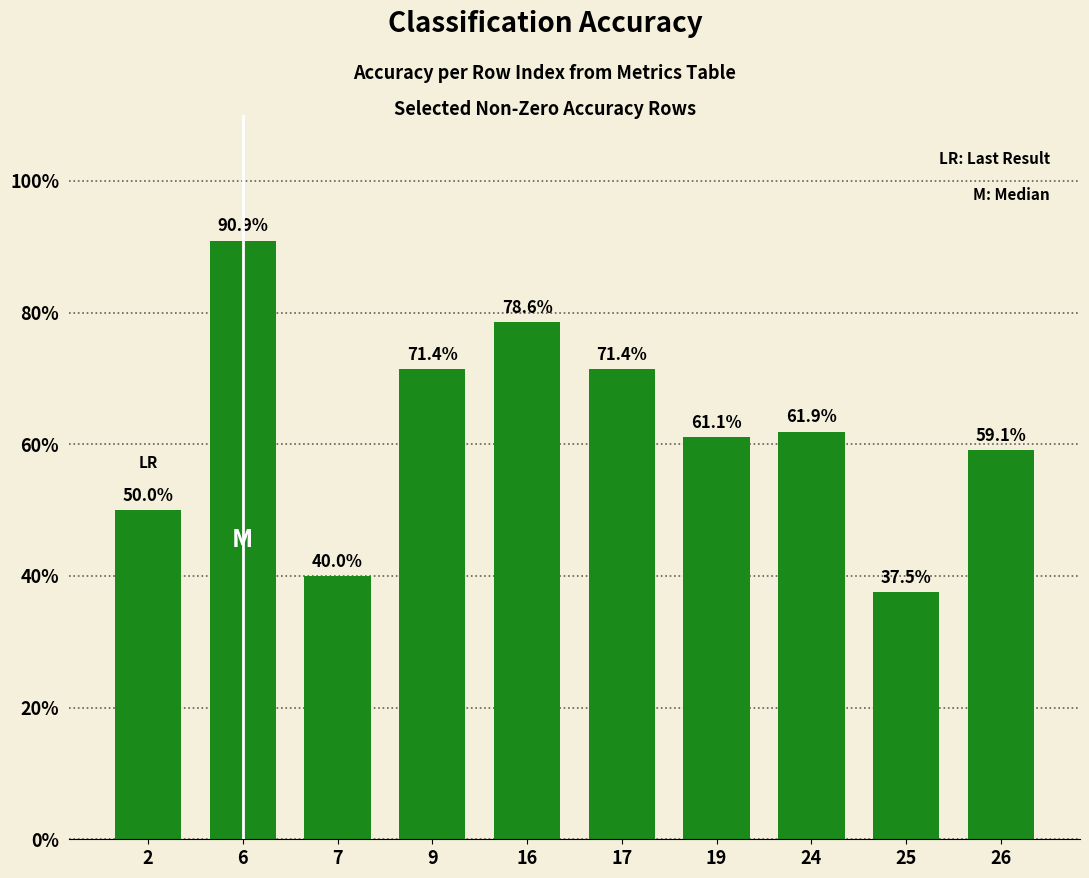

The value at 19 is 61.1. True or false?

True